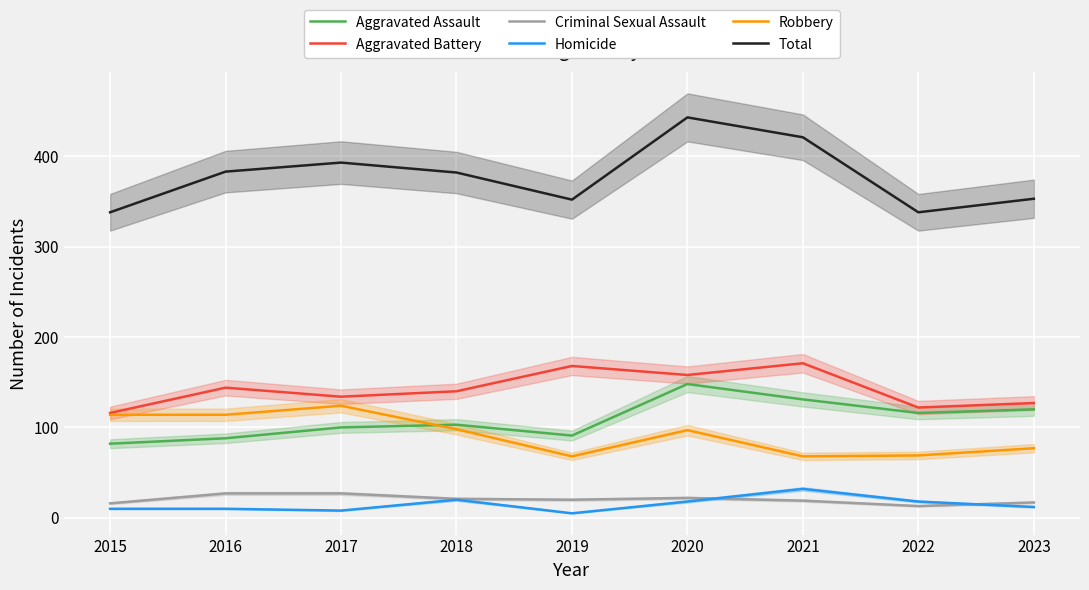

At how many categories does at least one series exceed 268?

9